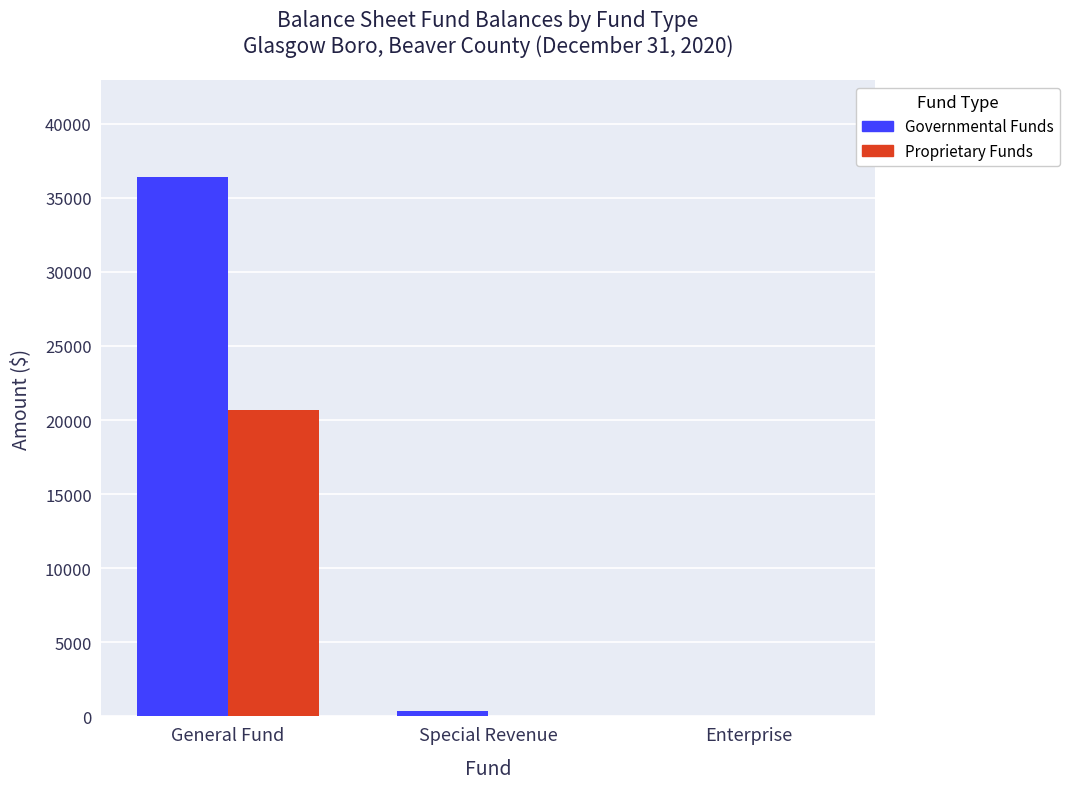

What is the sum of the Proprietary Funds values at General Fund and Enterprise?

20689